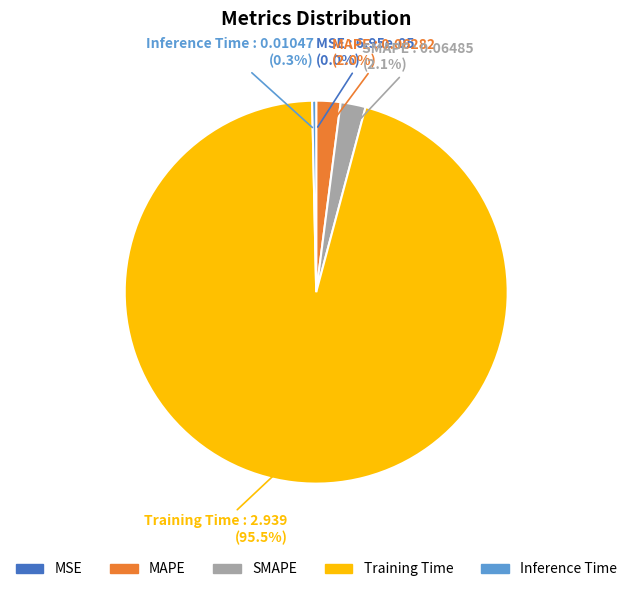

Combined, do Inference Time and Training Time account for over 50%?

Yes